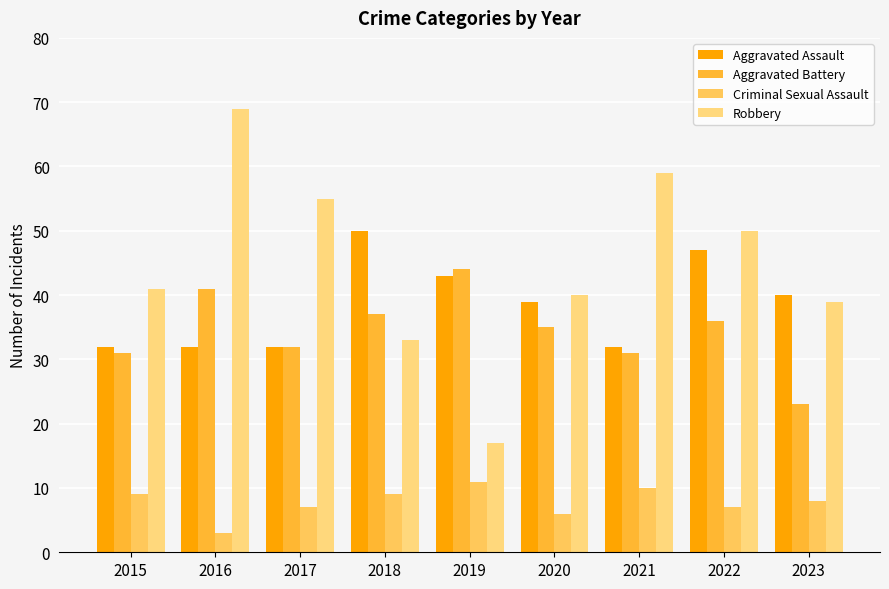

How many groups of bars are there?

9